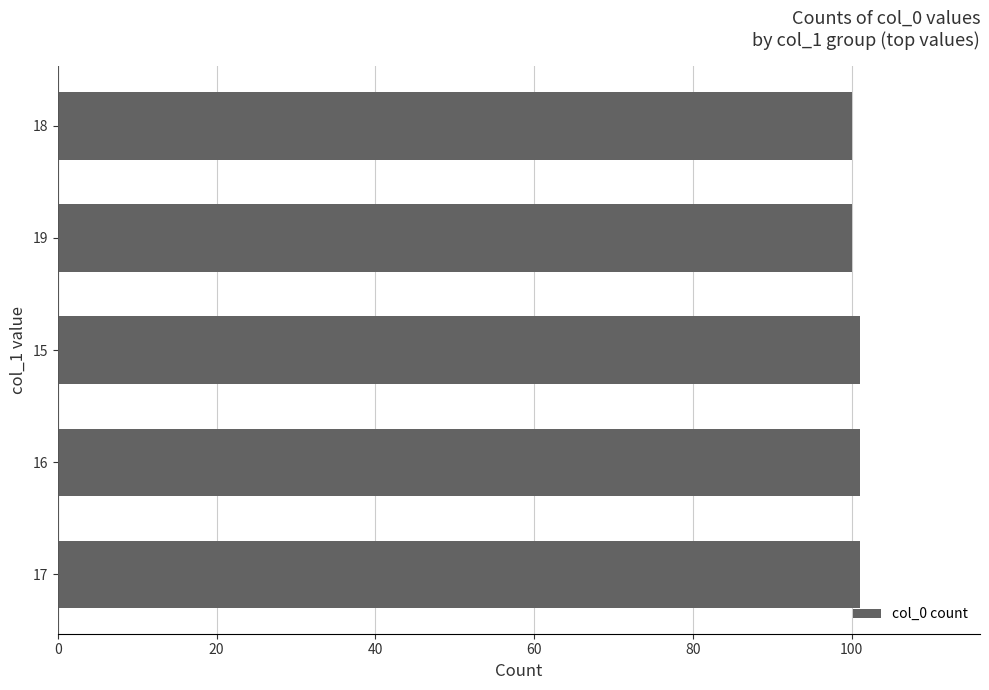

How many categories are shown in the chart?

5